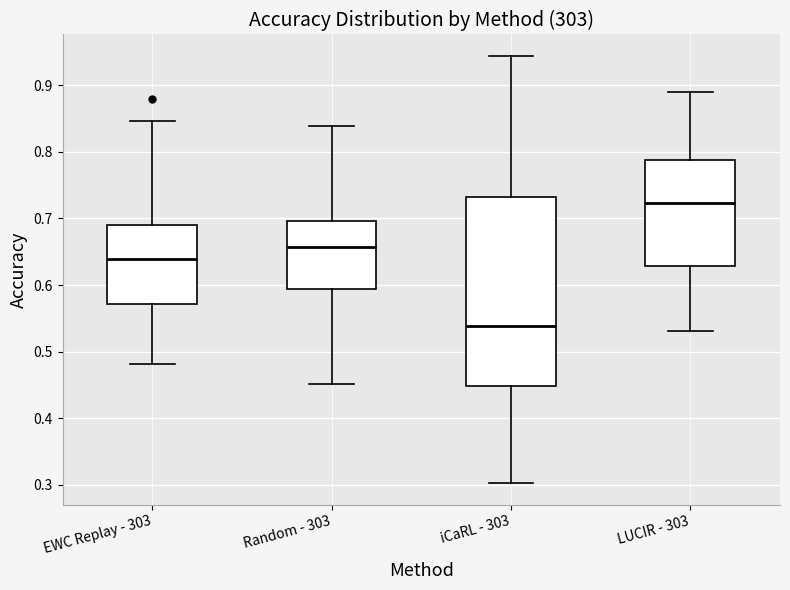

Which box is the tallest, from its lower edge to its upper edge?

iCaRL - 303